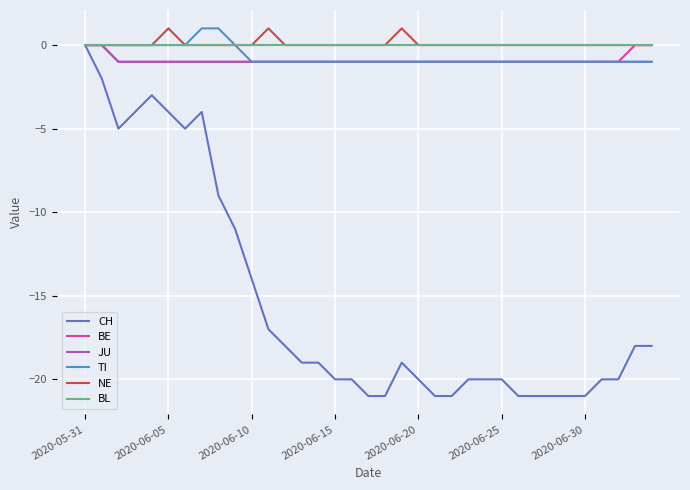

How many lines are shown in the chart?

6